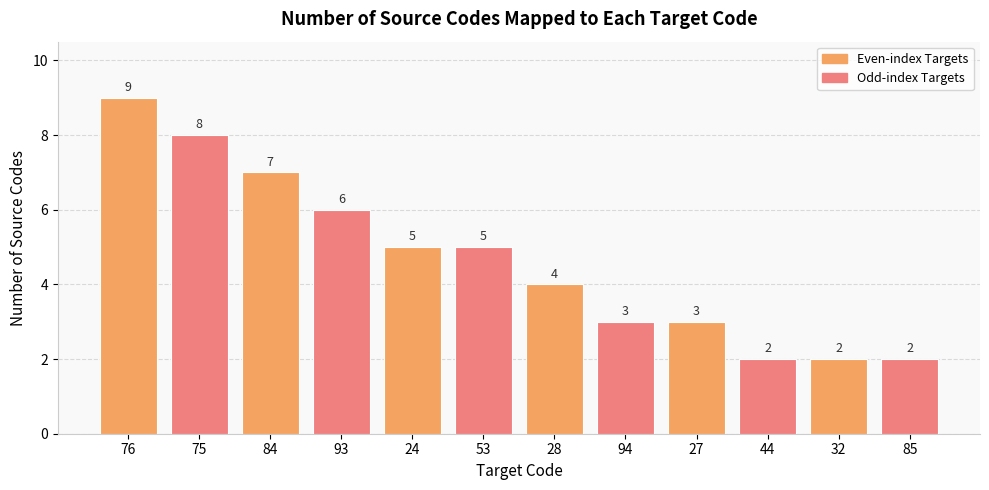

What position from the right is 28?

6